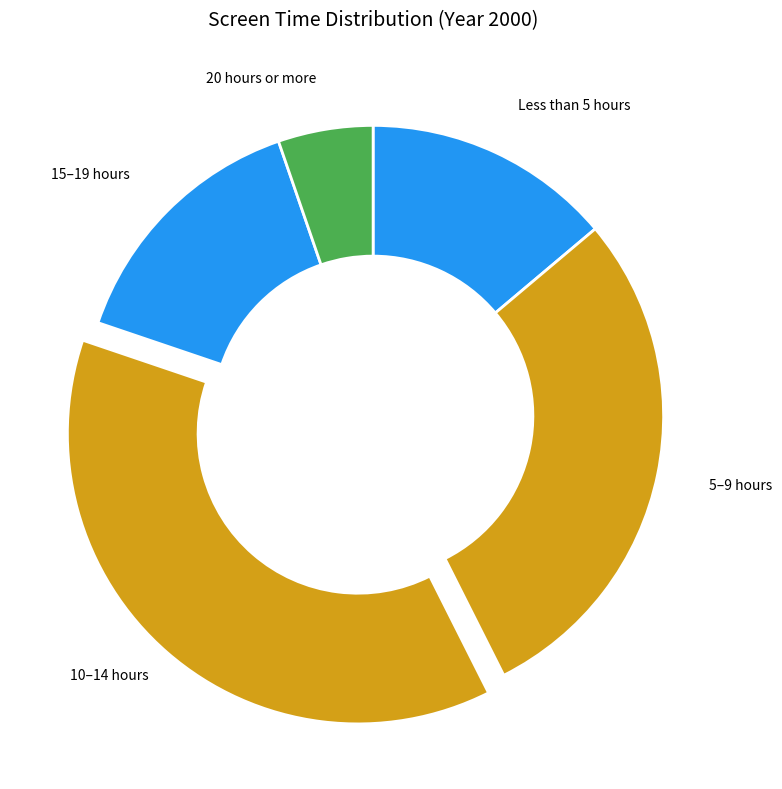

The 5–9 hours slice represents 37% of the pie. True or false?

False